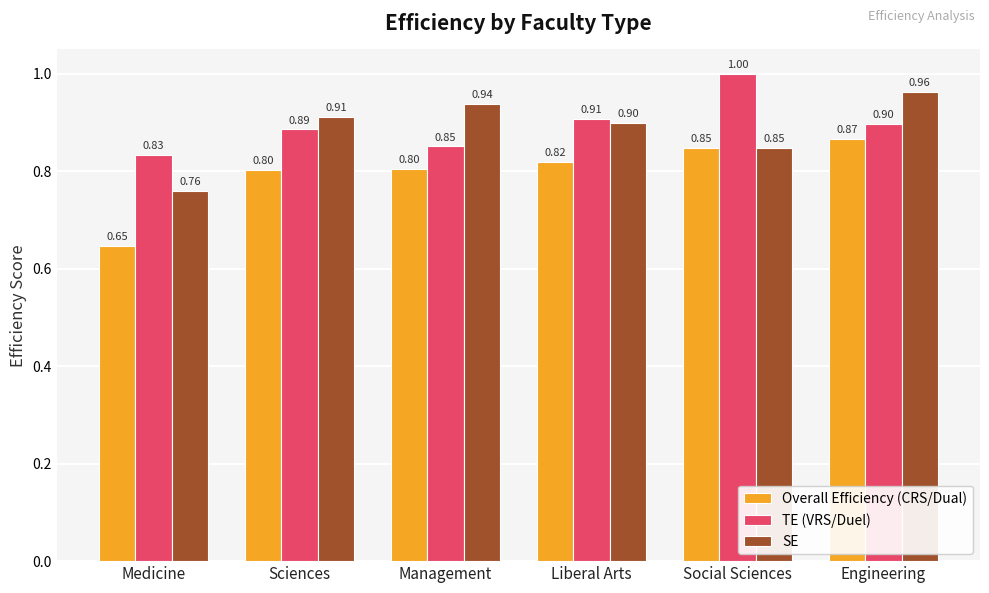

Is it true that Overall Efficiency (CRS/Dual) equals 0.8 at Social Sciences?

True